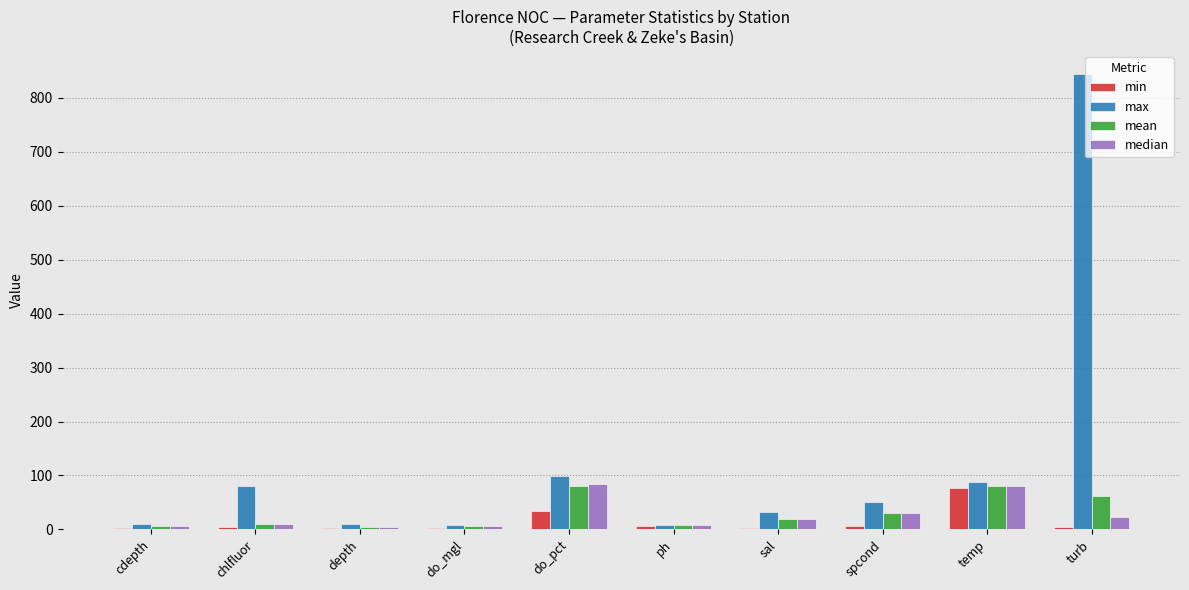

How many series are shown in this chart?

4